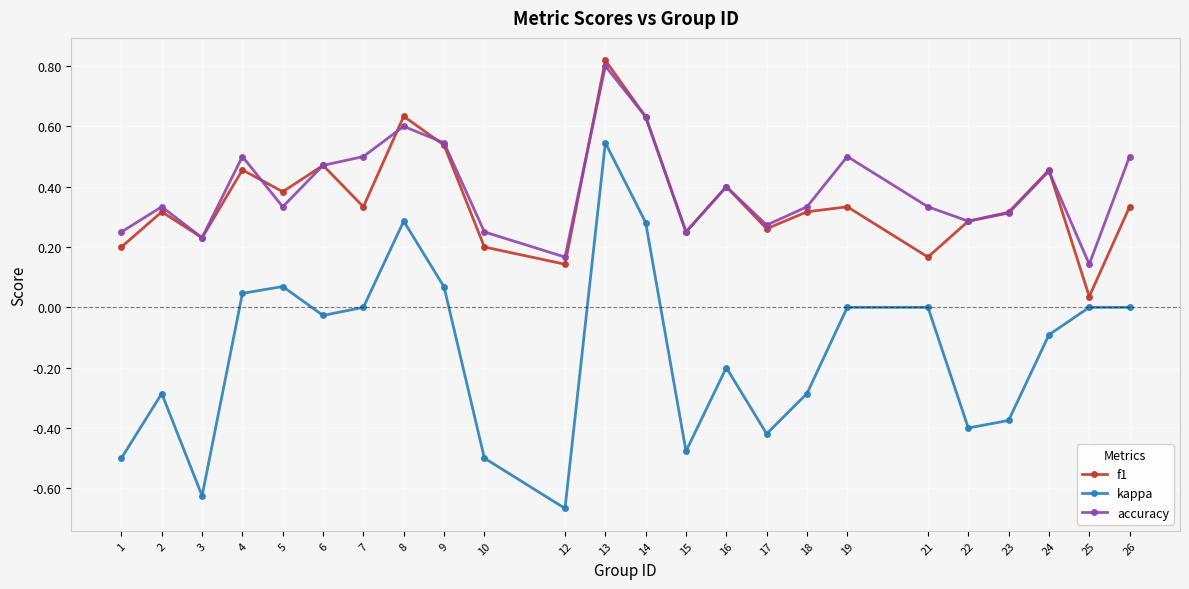

How many data points does each series have?

24